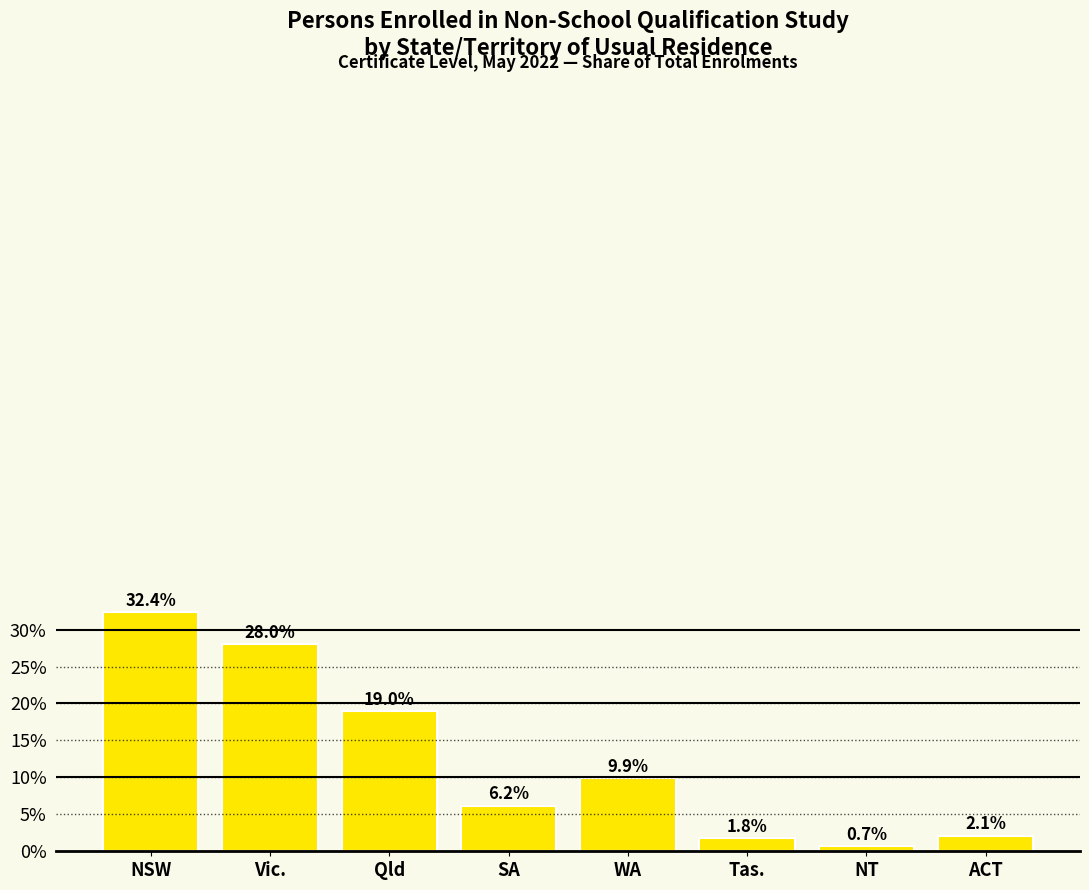

What is the maximum value shown in the chart?

32.4